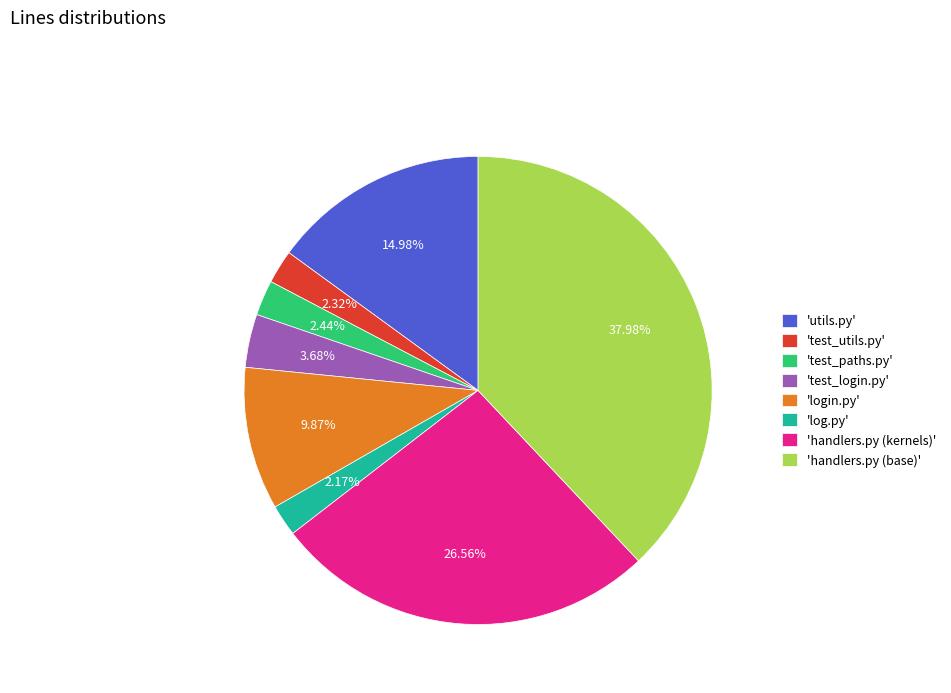

What is the largest slice in the pie chart?

'handlers.py (base)'